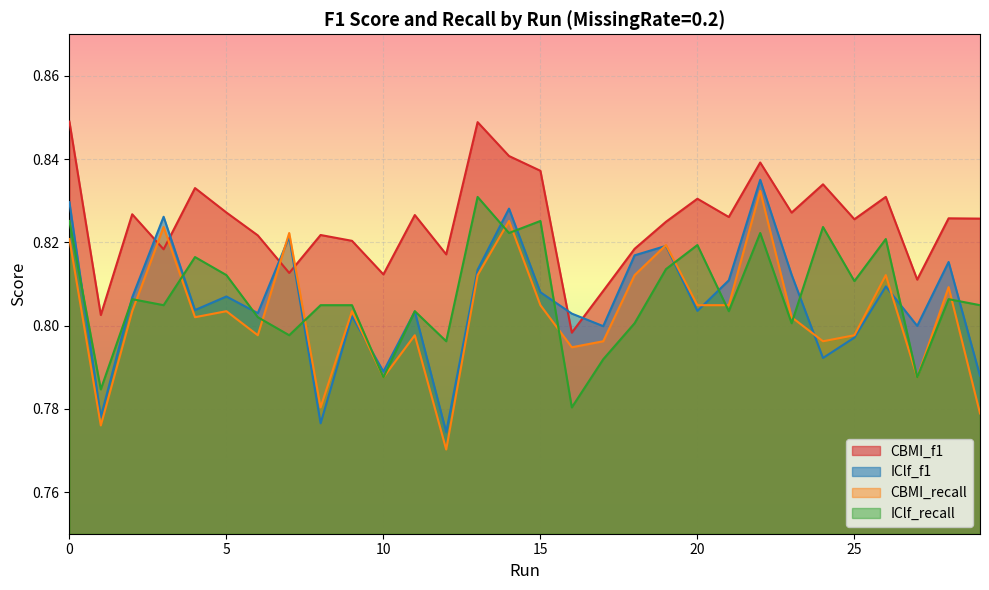

Reading right to left, extract all data points from this chart.

CBMI_f1: 29=0.8	28=0.8	27=0.8	26=0.8	25=0.8	24=0.8	23=0.8	22=0.8	21=0.8	20=0.8	19=0.8	18=0.8	17=0.8	16=0.8	15=0.8	14=0.8	13=0.8	12=0.8	11=0.8	10=0.8	9=0.8	8=0.8	7=0.8	6=0.8	5=0.8	4=0.8	3=0.8	2=0.8	1=0.8	0=0.8
IClf_f1: 29=0.8	28=0.8	27=0.8	26=0.8	25=0.8	24=0.8	23=0.8	22=0.8	21=0.8	20=0.8	19=0.8	18=0.8	17=0.8	16=0.8	15=0.8	14=0.8	13=0.8	12=0.8	11=0.8	10=0.8	9=0.8	8=0.8	7=0.8	6=0.8	5=0.8	4=0.8	3=0.8	2=0.8	1=0.8	0=0.8
CBMI_recall: 29=0.8	28=0.8	27=0.8	26=0.8	25=0.8	24=0.8	23=0.8	22=0.8	21=0.8	20=0.8	19=0.8	18=0.8	17=0.8	16=0.8	15=0.8	14=0.8	13=0.8	12=0.8	11=0.8	10=0.8	9=0.8	8=0.8	7=0.8	6=0.8	5=0.8	4=0.8	3=0.8	2=0.8	1=0.8	0=0.8
IClf_recall: 29=0.8	28=0.8	27=0.8	26=0.8	25=0.8	24=0.8	23=0.8	22=0.8	21=0.8	20=0.8	19=0.8	18=0.8	17=0.8	16=0.8	15=0.8	14=0.8	13=0.8	12=0.8	11=0.8	10=0.8	9=0.8	8=0.8	7=0.8	6=0.8	5=0.8	4=0.8	3=0.8	2=0.8	1=0.8	0=0.8